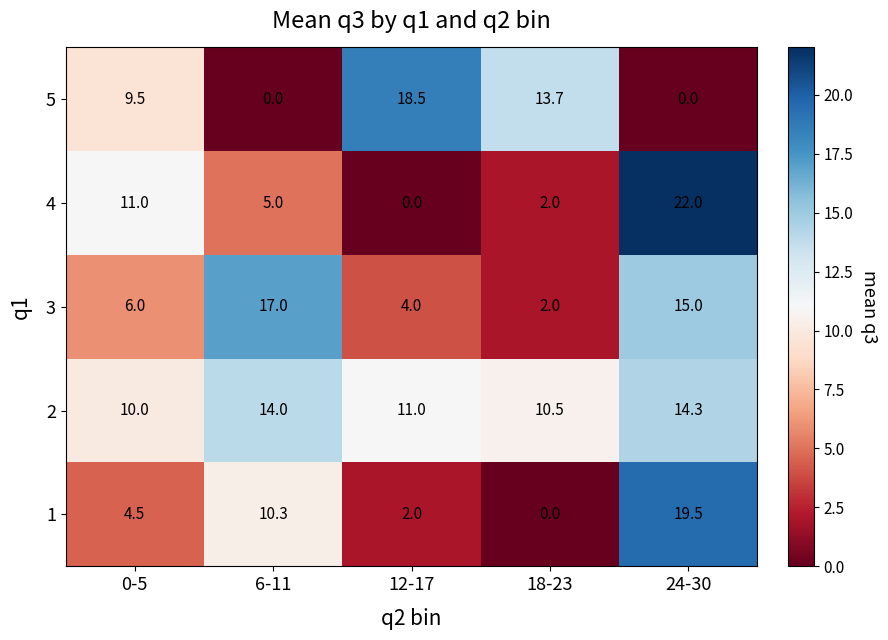

What is the difference between the second highest and minimum values in the 2 series?

4.0